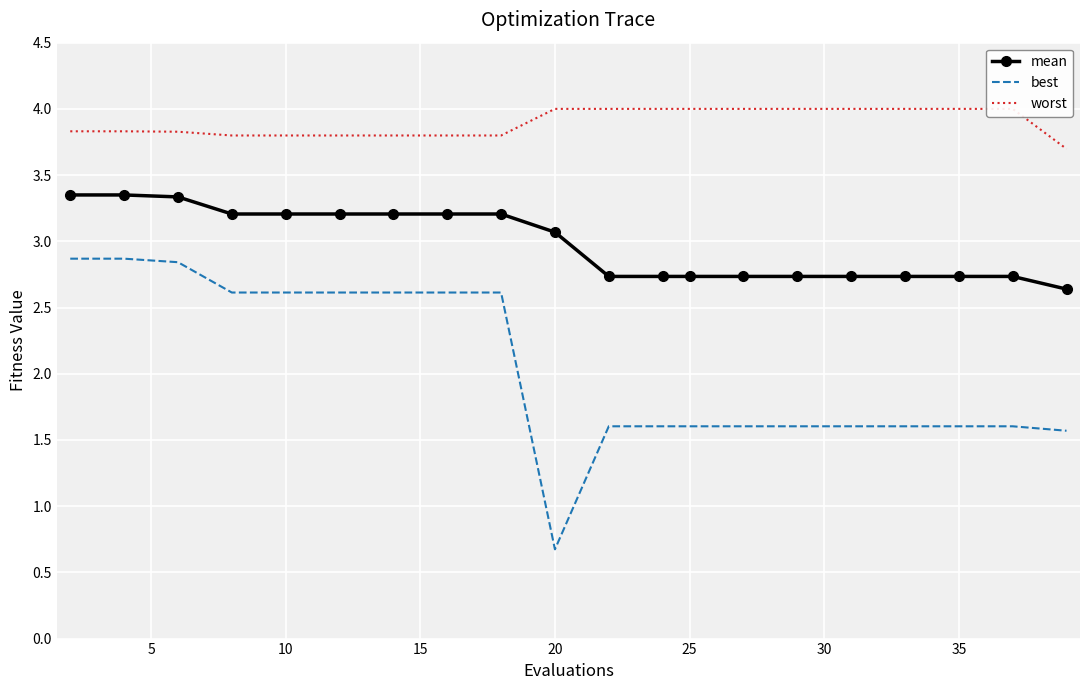

True or false: worst has more than 0 interior local peaks.

False